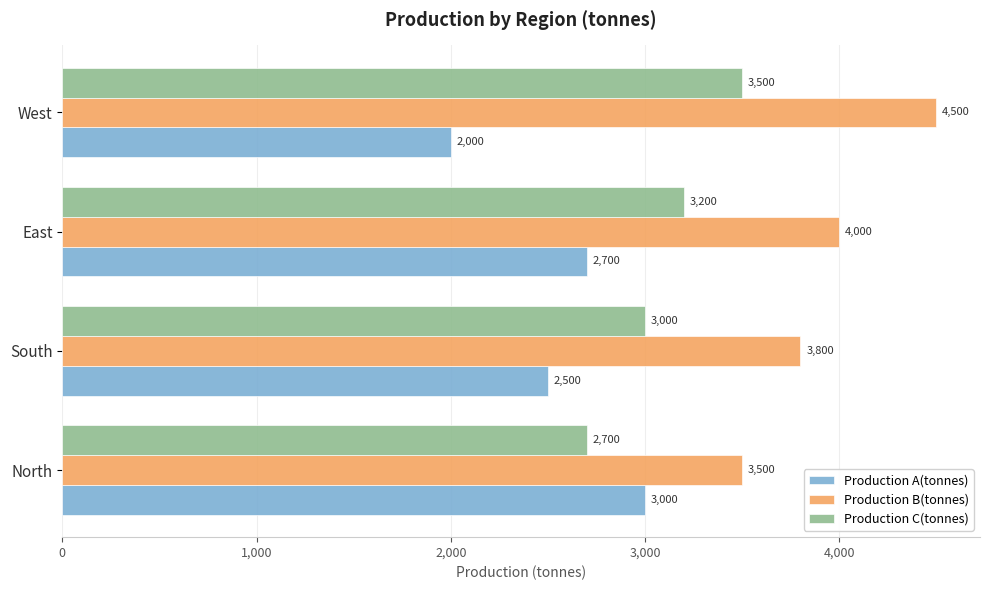

What is the difference between the second highest and minimum values in the Production A(tonnes) series?

700